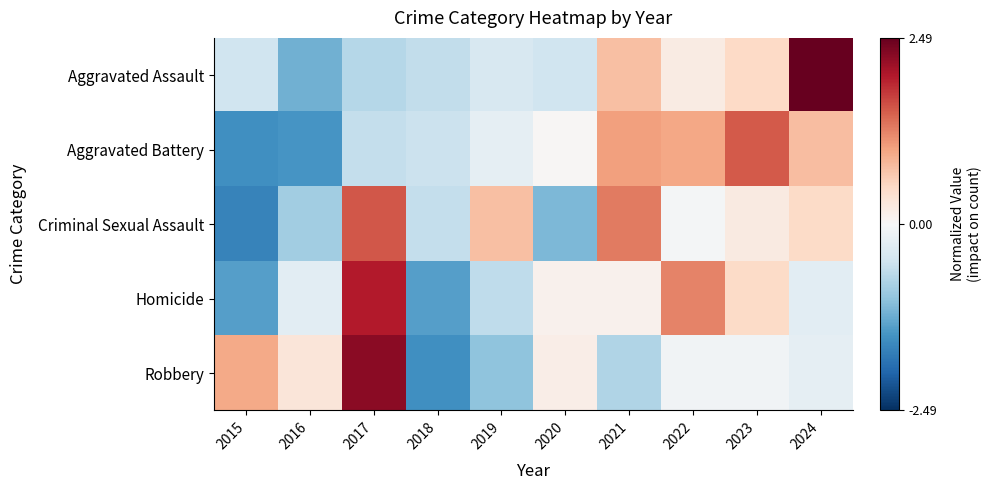

Which has a higher value, 2016 or 2020?

2020